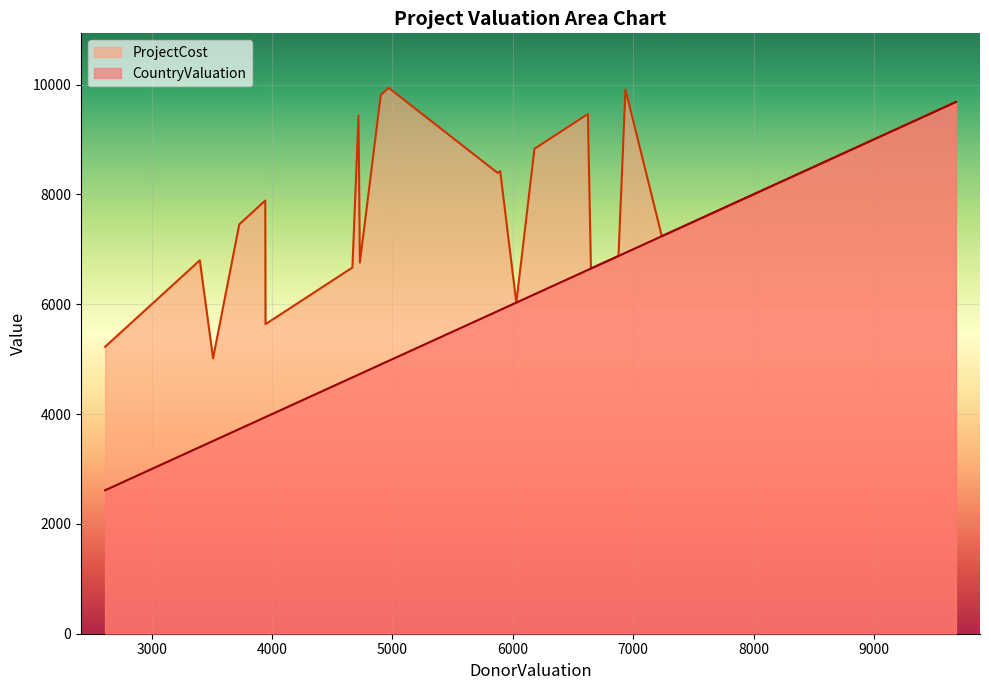

True or false: ProjectCost and CountryValuation intersect in this chart.

False